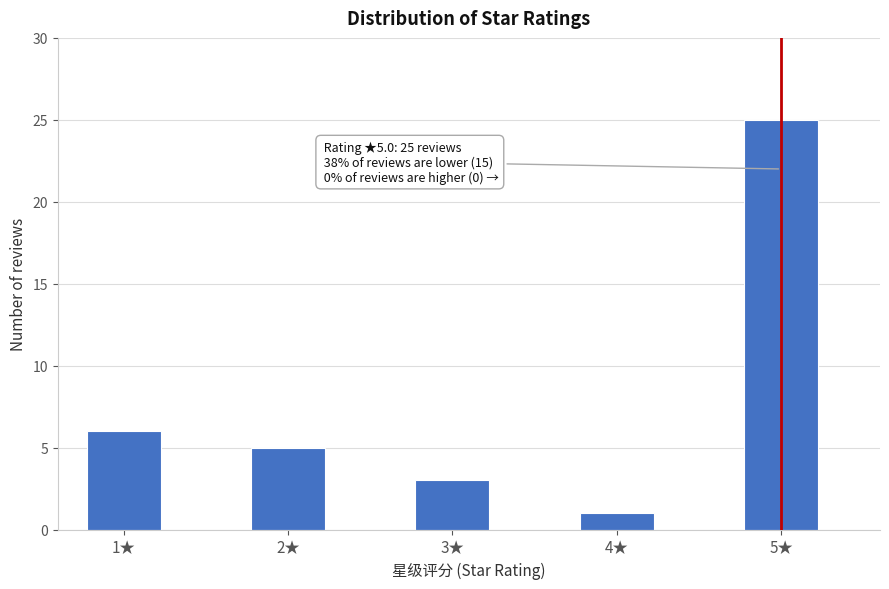

Reading left to right, extract all data points from this chart.

6	5	3	1	25